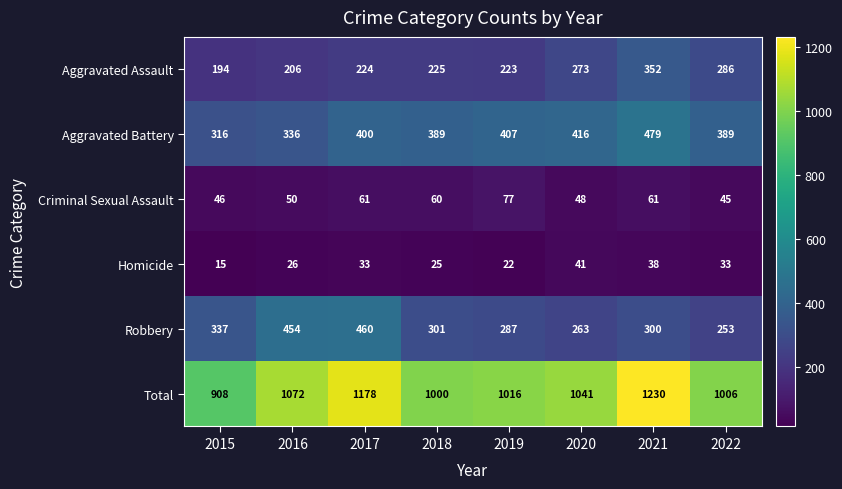

Which series has the largest total across all categories?

Total